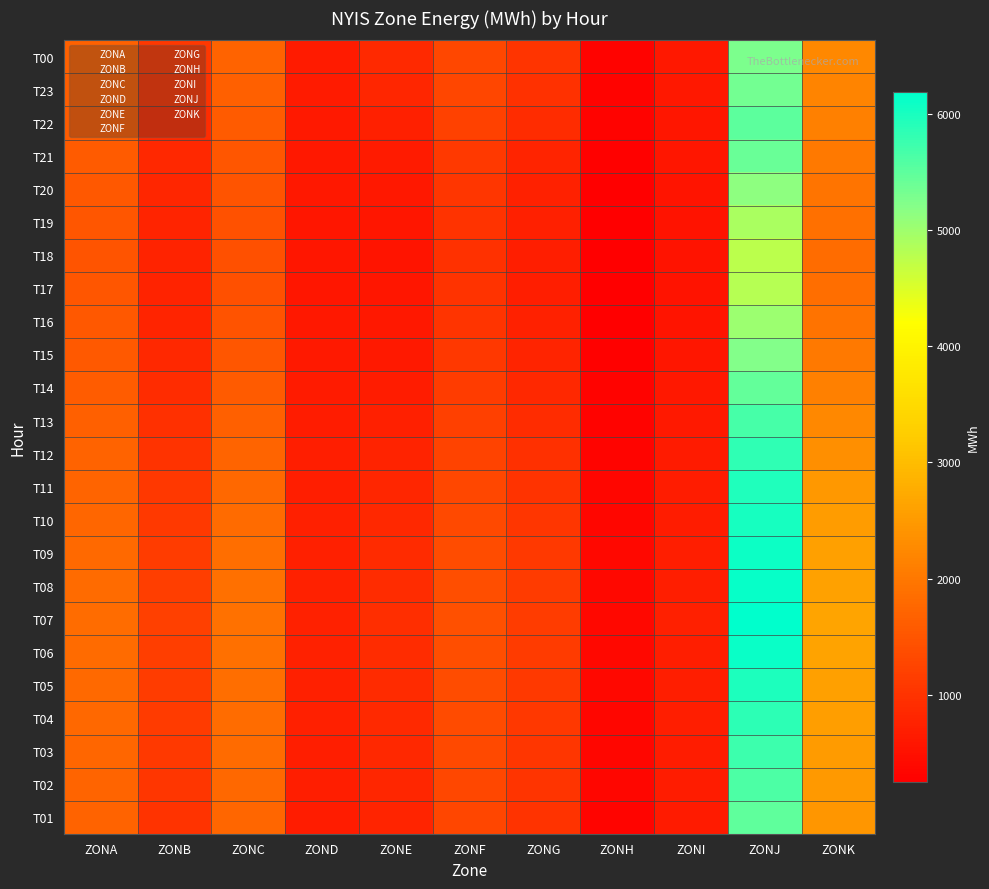

How many distinct data groups are displayed?

24